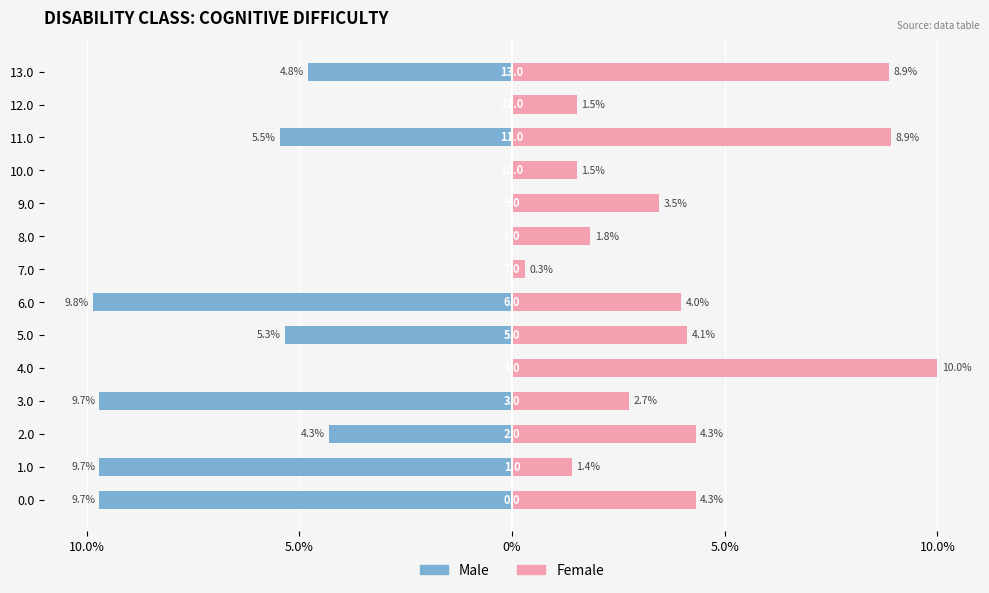

Rank the series by their maximum value, from highest to lowest.

Female, Male